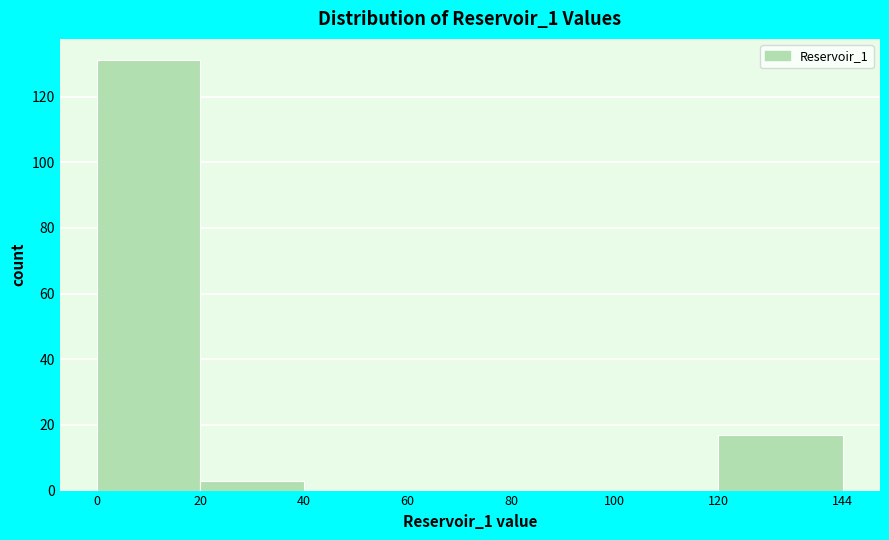

Reading left to right, transcribe this chart: for each bar, give the range it covers on the x-axis and its height. The values are not printed on the chart, so give them approximately, as read against the axis.

0 to 20: 132
20 to 40: 4
40 to 60: 0
60 to 80: 0
80 to 100: 0
100 to 120: 0
120 to 144: 18